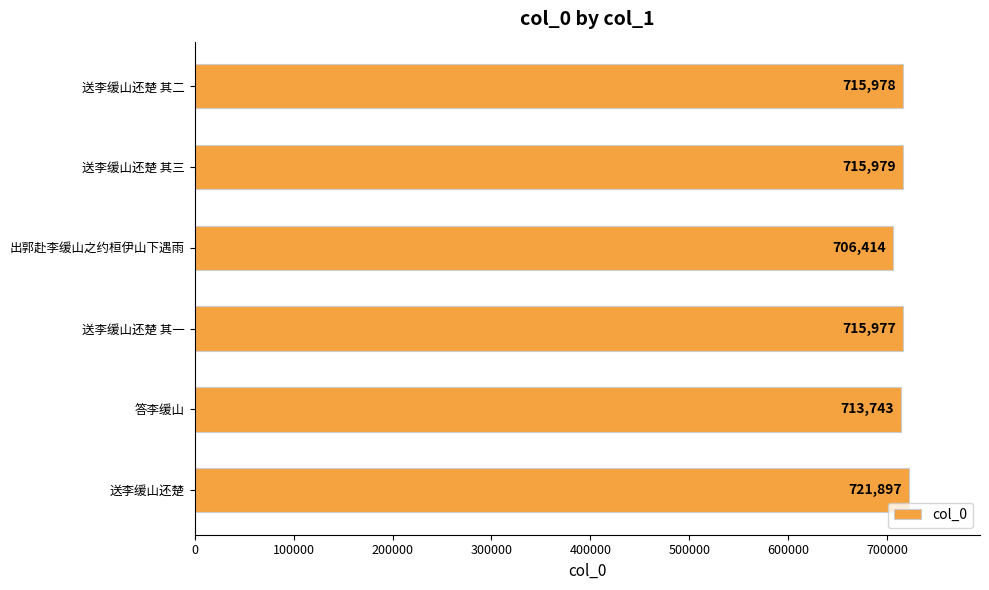

What is the ratio of the value at 送李缓山还楚 to the value at 送李缓山还楚 其二?

1.0